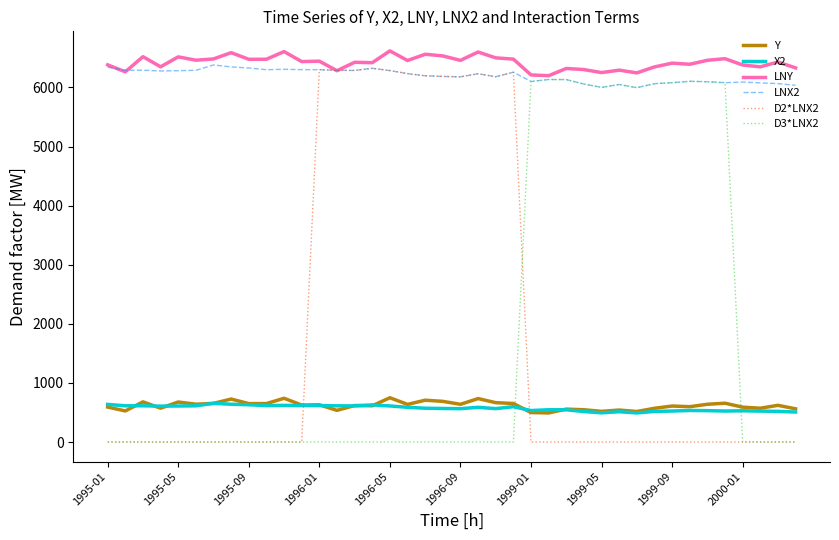

What is the maximum value shown in the chart?

6619.0